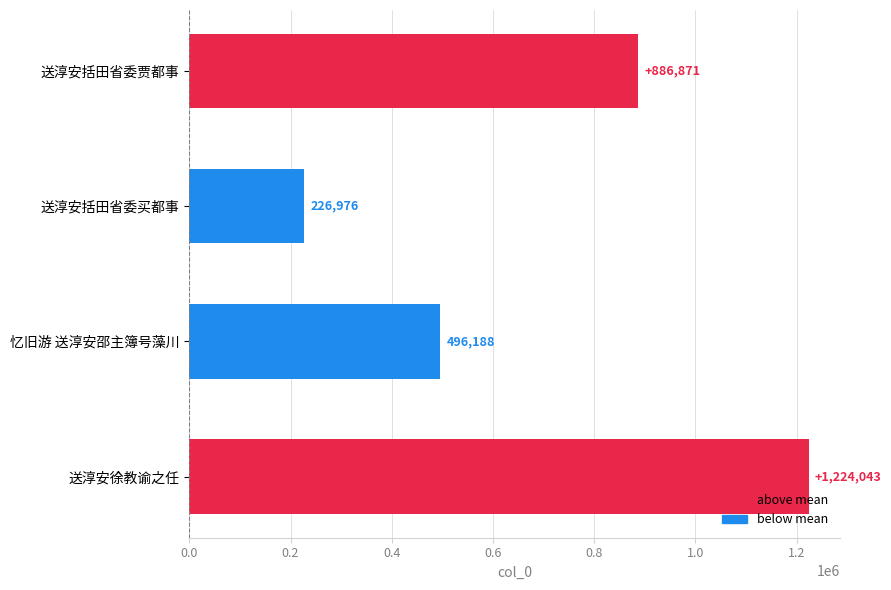

What position from the top is 送淳安括田省委贾都事?

1